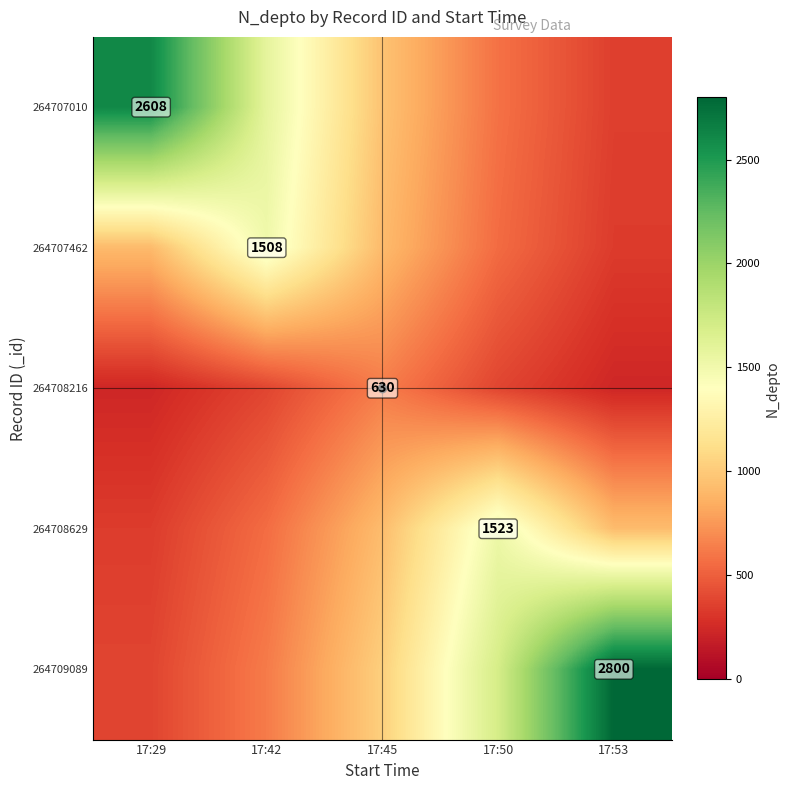

At which label is 264709089 closest to 1589?

17:50